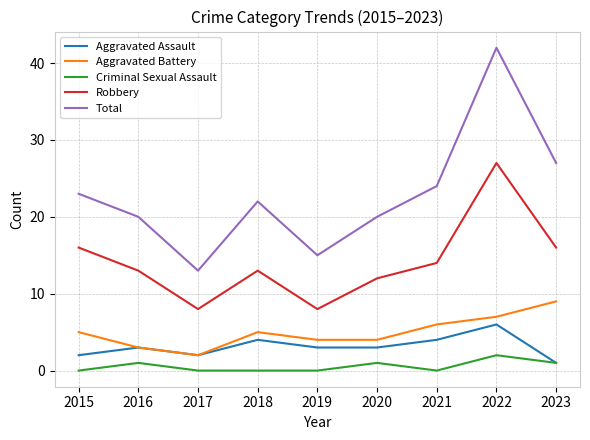

Reading left to right, extract all data points from this chart.

Aggravated Assault: 2	3	2	4	3	3	4	6	1
Aggravated Battery: 5	3	2	5	4	4	6	7	9
Criminal Sexual Assault: 0	1	0	0	0	1	0	2	1
Robbery: 16	13	8	13	8	12	14	27	16
Total: 23	20	13	22	15	20	24	42	27